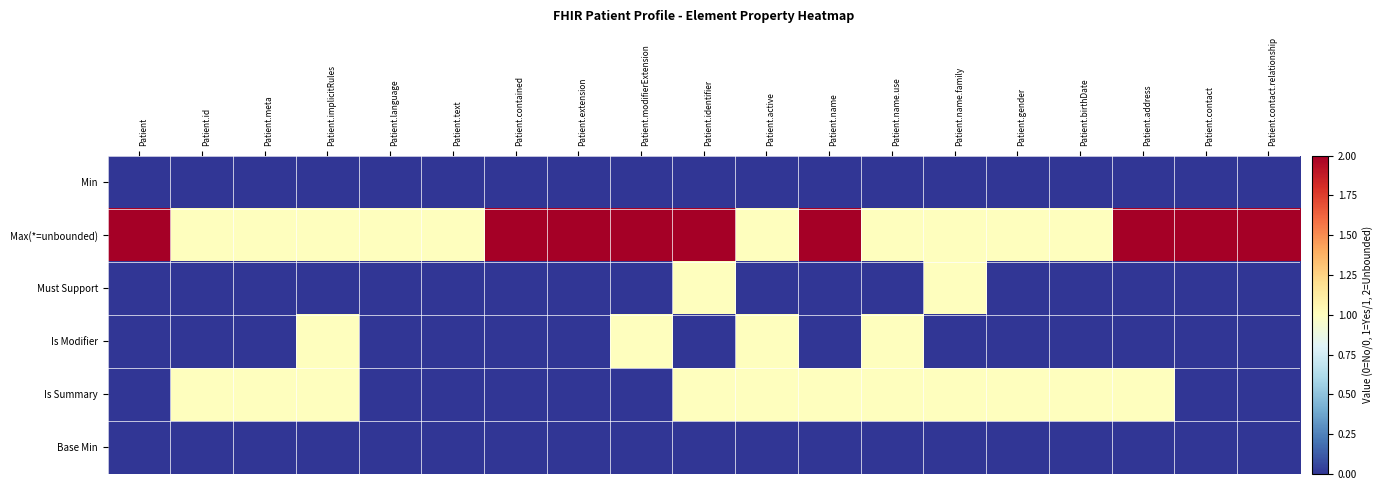

Which category has the lowest value across all series?

Patient